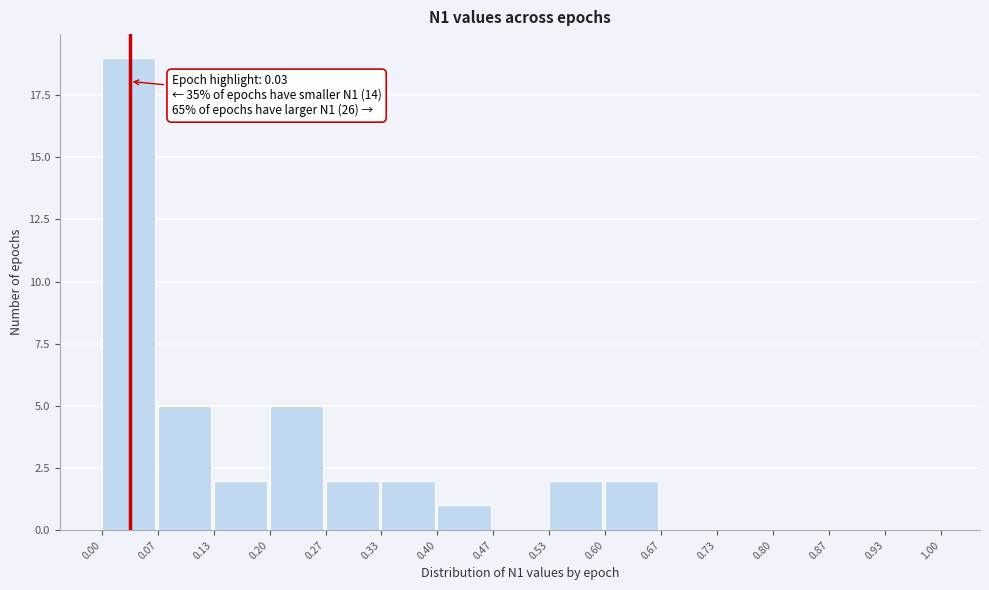

Which range on the x-axis has the tallest bar?

0.00 to 0.07